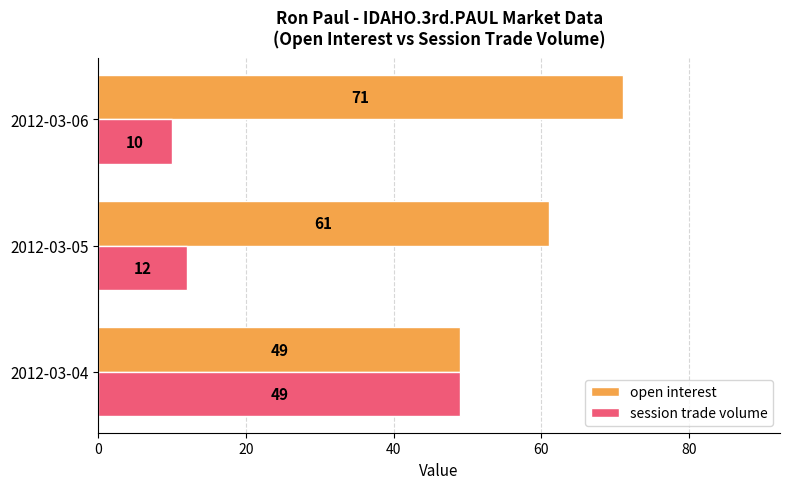

What value does the session trade volume series have at 2012-03-05, to the nearest 10?

10